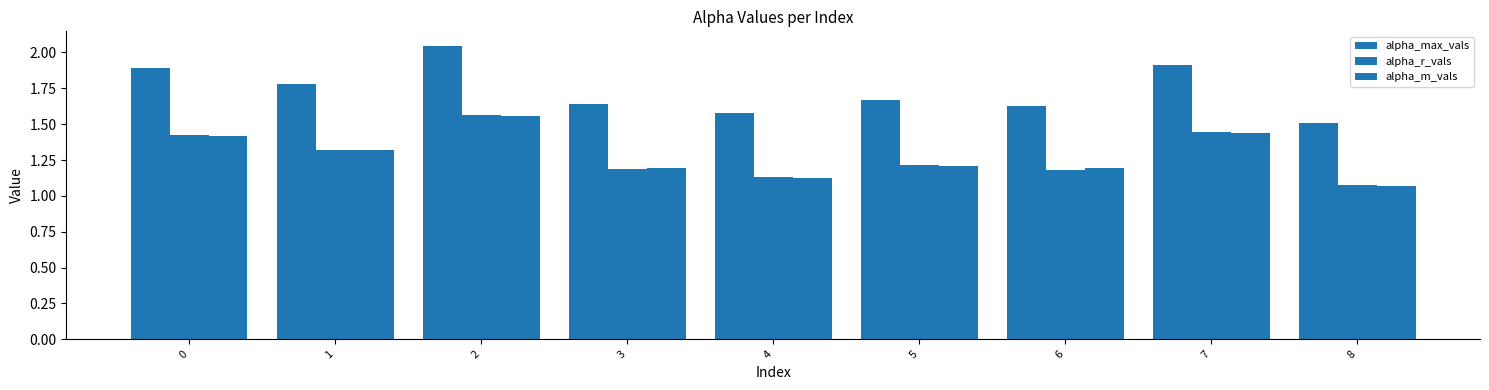

What is the value of the alpha_m_vals bar at the 4th from the left?

1.2